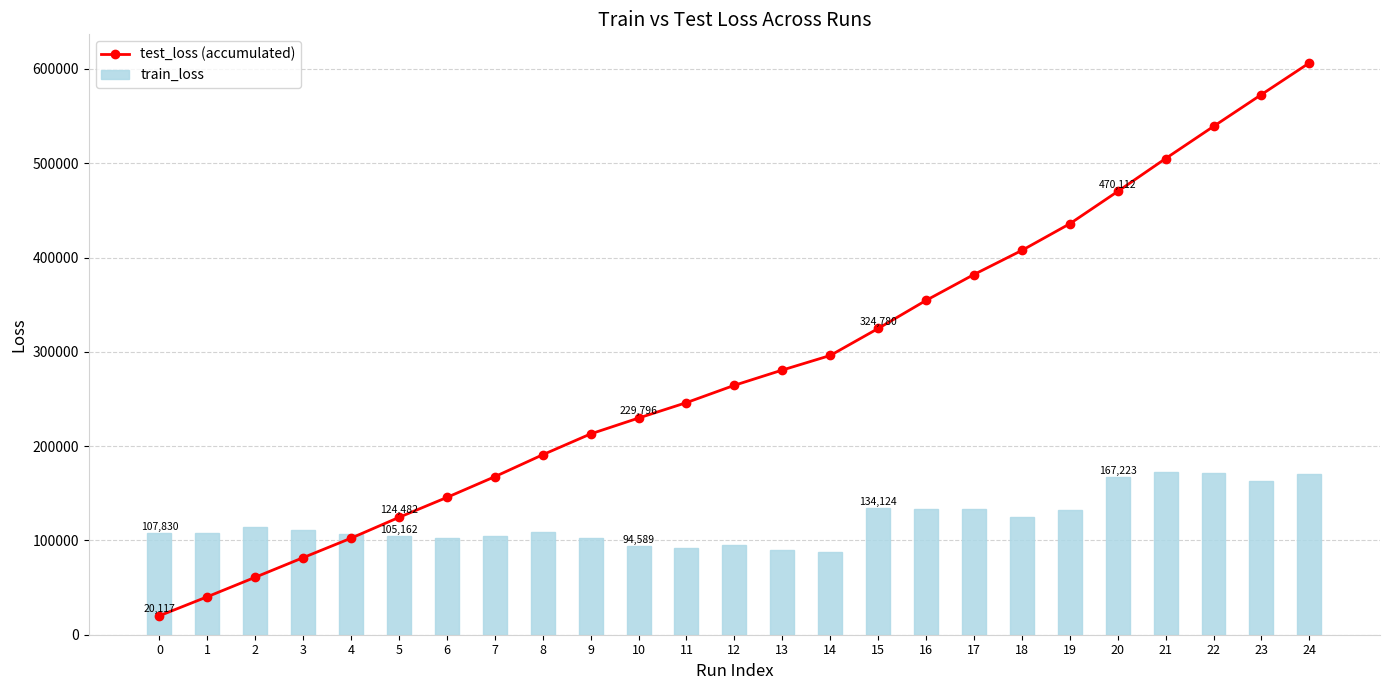

What is the difference between the maximum and minimum values in the train_loss series?

84469.8